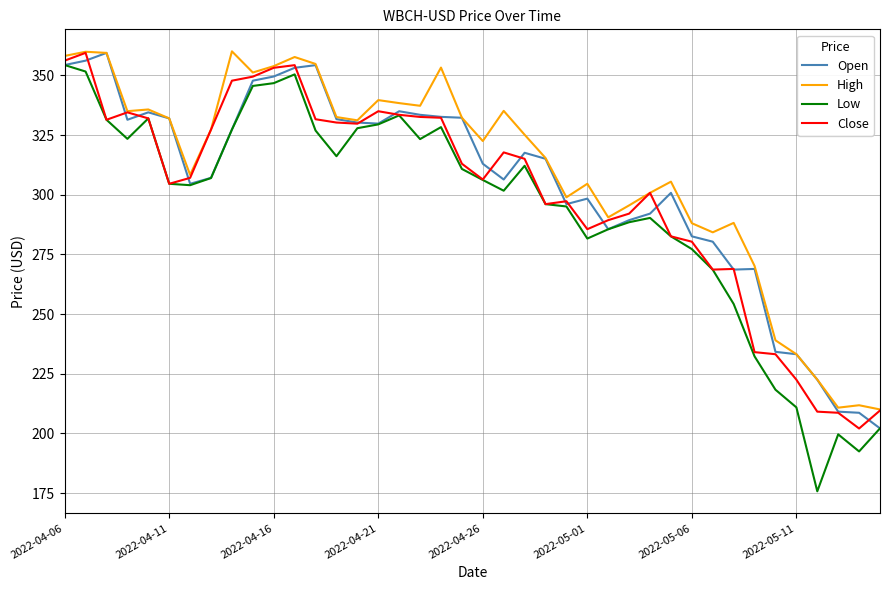

What is the greatest value displayed?

360.1